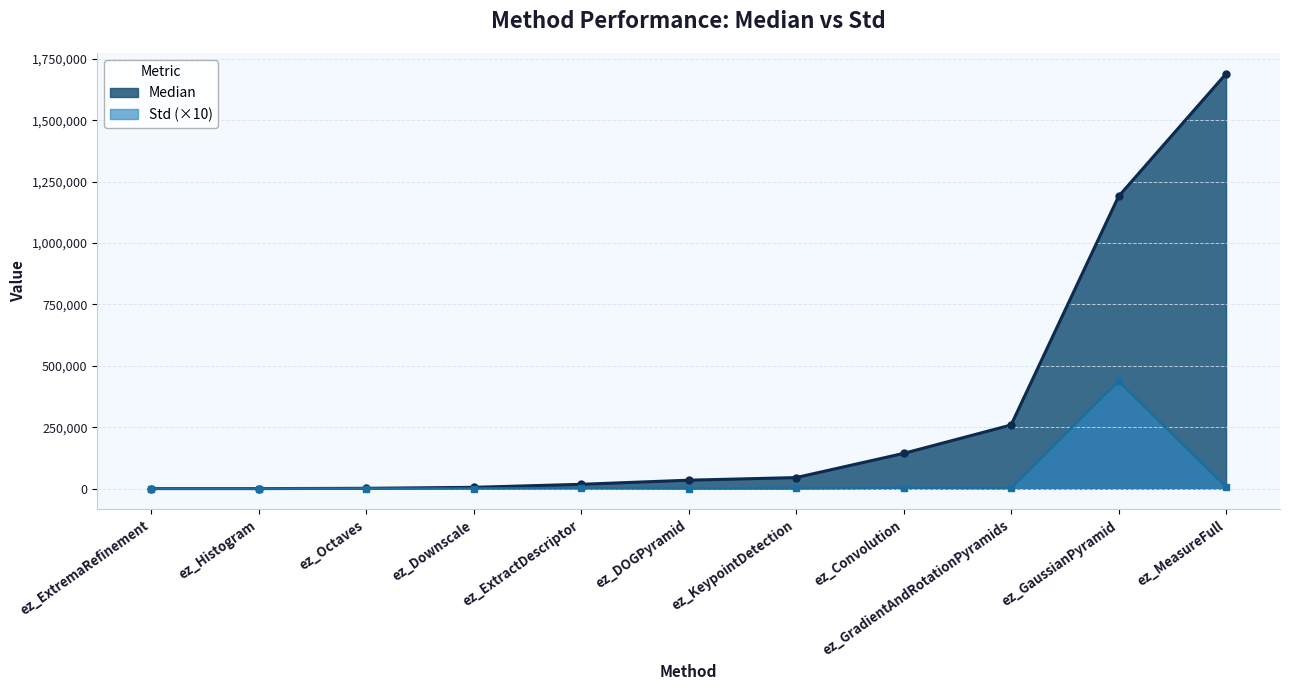

List the series in order of their peak value, lowest first.

Std (×10), Median